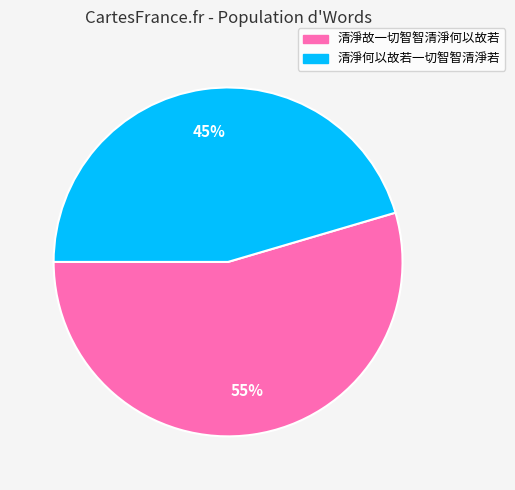

Between 清淨何以故若一切智智清淨若 and 清淨故一切智智清淨何以故若, which is larger?

清淨故一切智智清淨何以故若